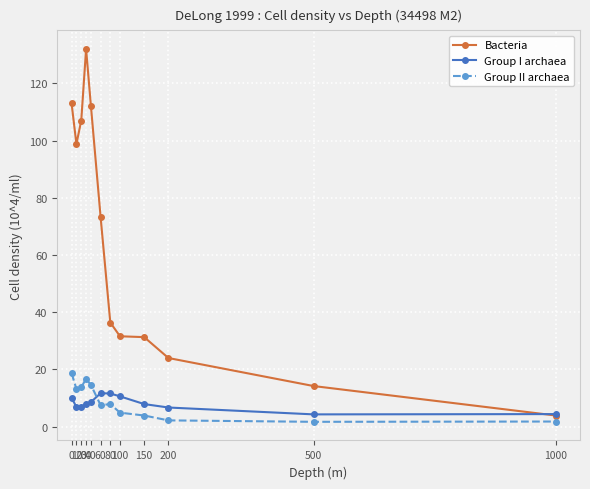

Is it true that Bacteria equals 132.0 at 30?

True